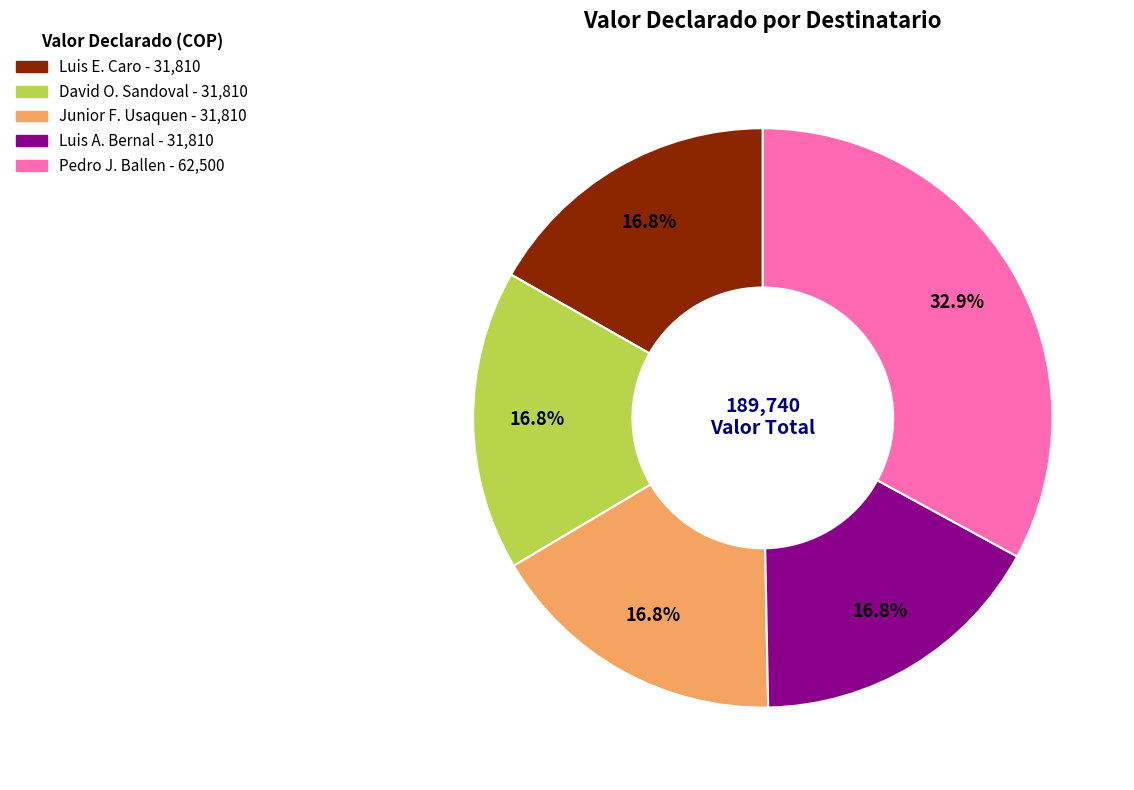

Does any single category account for the majority?

No